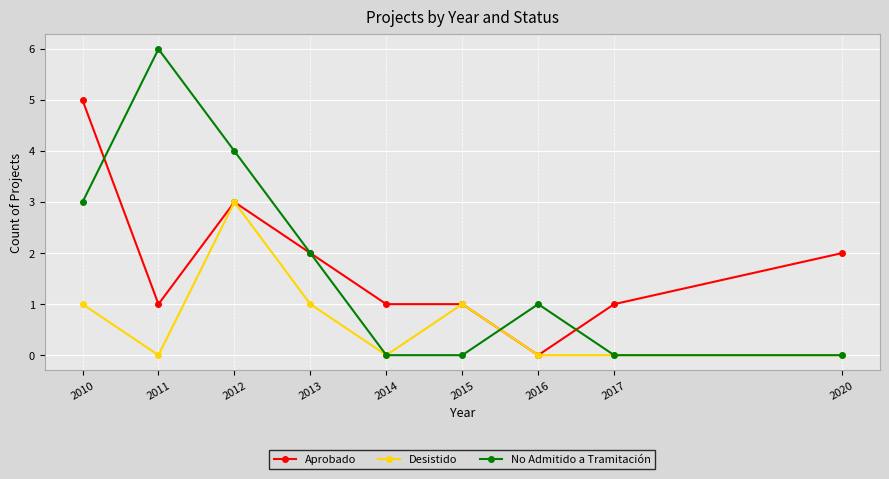

How many Desistido values are between 0 and 1?

8